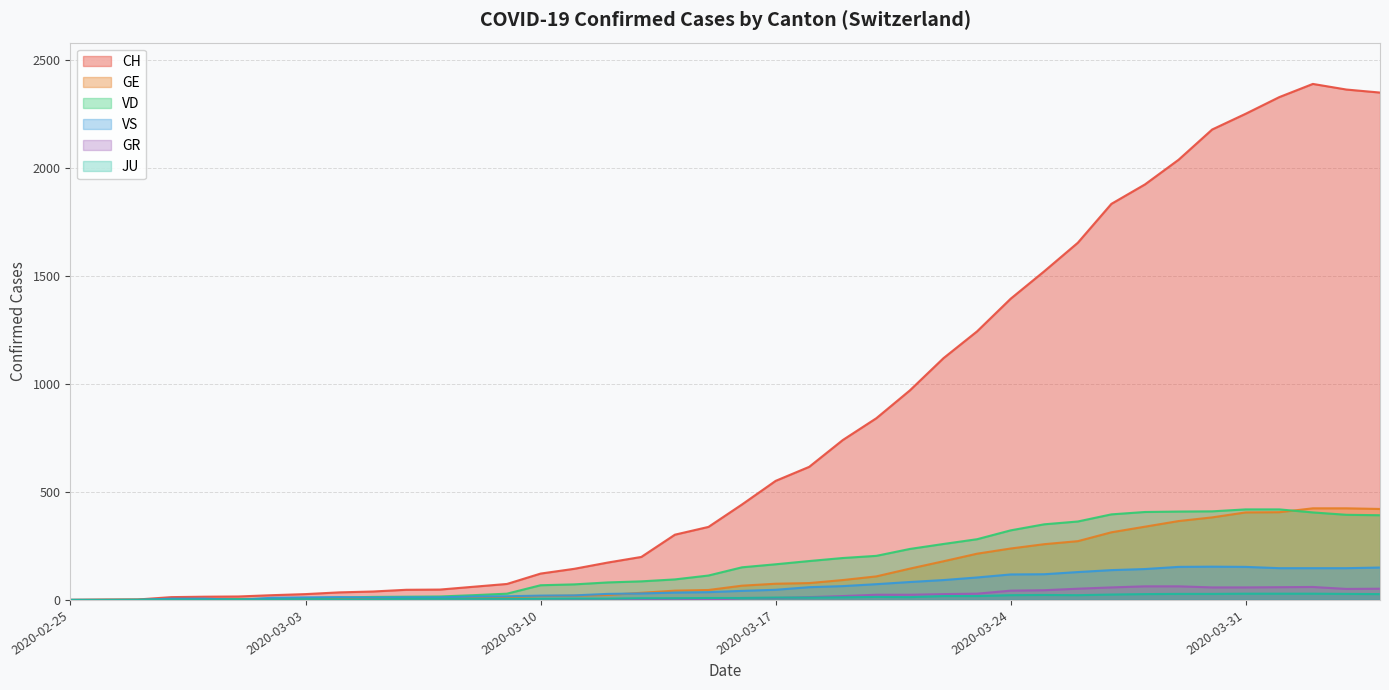

True or false: VS and JU cross at least once.

True